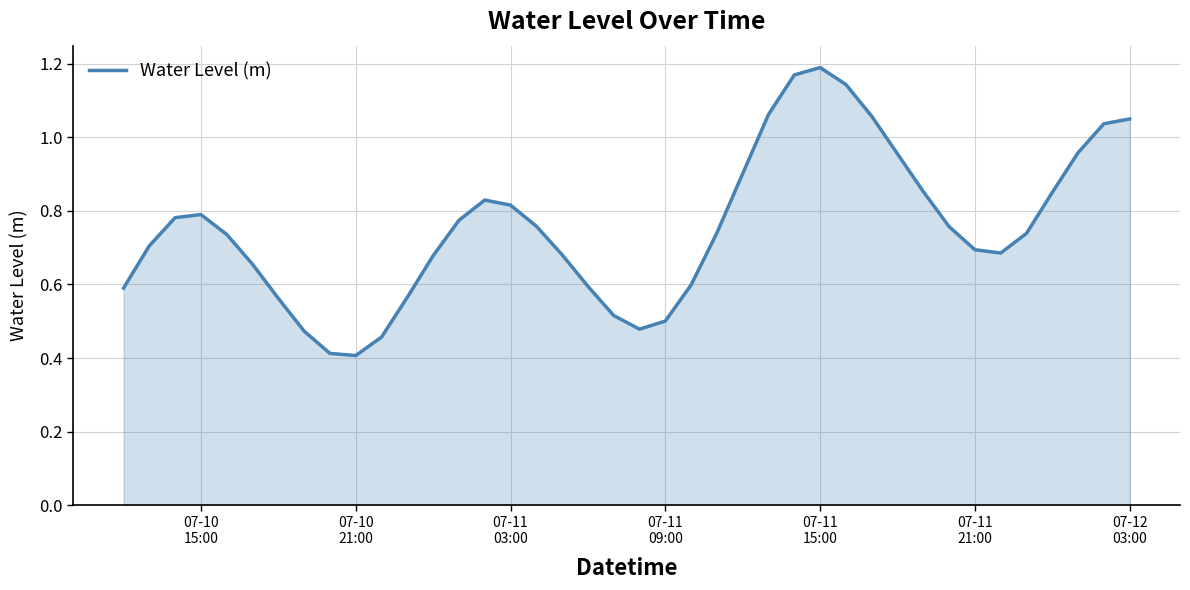

What is the difference between the maximum and minimum values?

0.8